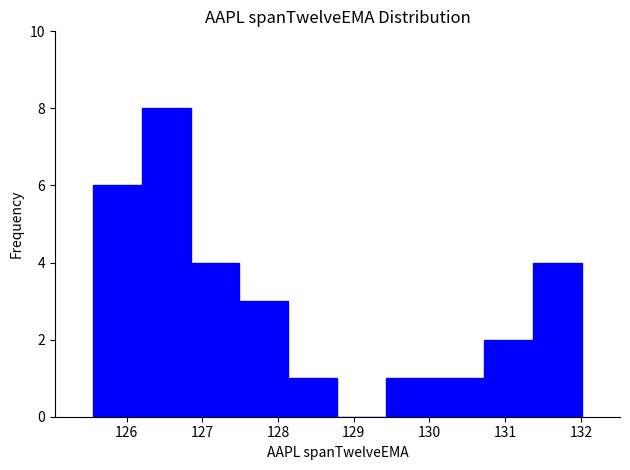

How tall is the bar that spans 126.8 to 127.5 on the x-axis? Neither the bar edges nor the heights are printed on the chart, so give them approximately, as read against the axes.

4